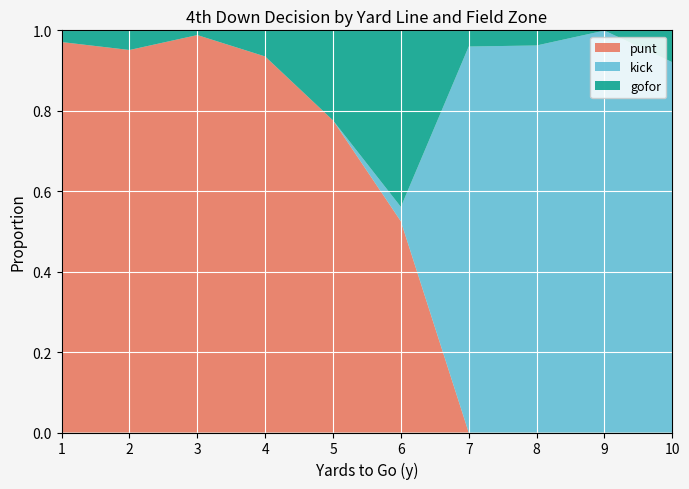

Is it true that punt equals 1.4 at 2?

False